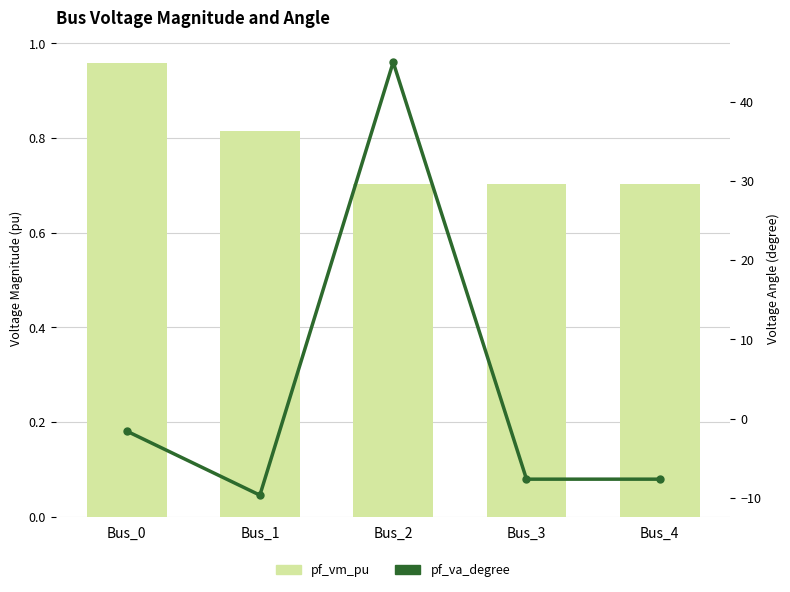

What is the sum of all pf_vm_pu values?

3.9